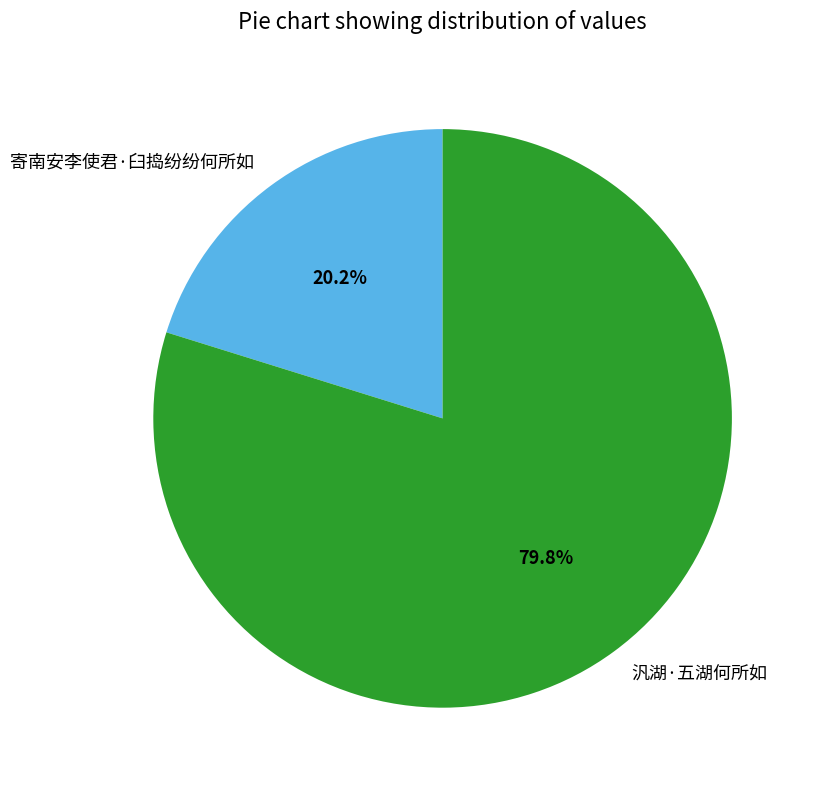

What is the total percentage of 汎湖·五湖何所如 and 寄南安李使君·臼捣纷纷何所如?

100.0%